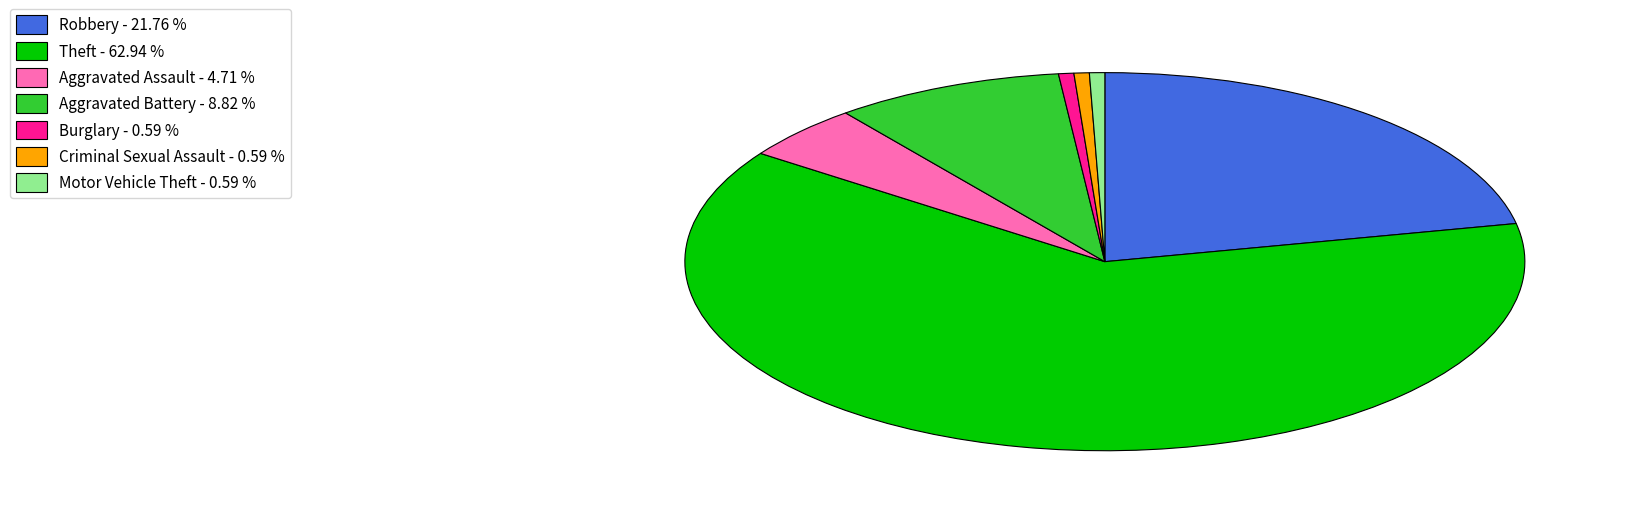

Is there any slice that represents more than half of the pie?

Yes